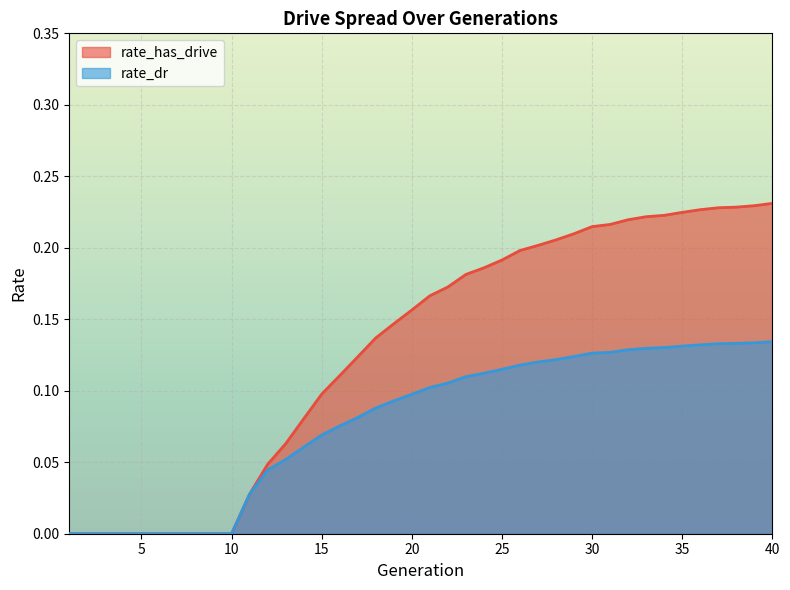

Reading right to left, what are all the values shown in this chart?

rate_has_drive: 0.2	0.2	0.2	0.2	0.2	0.2	0.2	0.2	0.2	0.2	0.2	0.2	0.2	0.2	0.2	0.2	0.2	0.2	0.2	0.2	0.2	0.1	0.1	0.1	0.1	0.1	0.1	0.1	0.0	0.0	0.0	0.0	0.0	0.0	0.0	0.0	0.0	0.0	0.0	0.0
rate_dr: 0.1	0.1	0.1	0.1	0.1	0.1	0.1	0.1	0.1	0.1	0.1	0.1	0.1	0.1	0.1	0.1	0.1	0.1	0.1	0.1	0.1	0.1	0.1	0.1	0.1	0.1	0.1	0.1	0.0	0.0	0.0	0.0	0.0	0.0	0.0	0.0	0.0	0.0	0.0	0.0